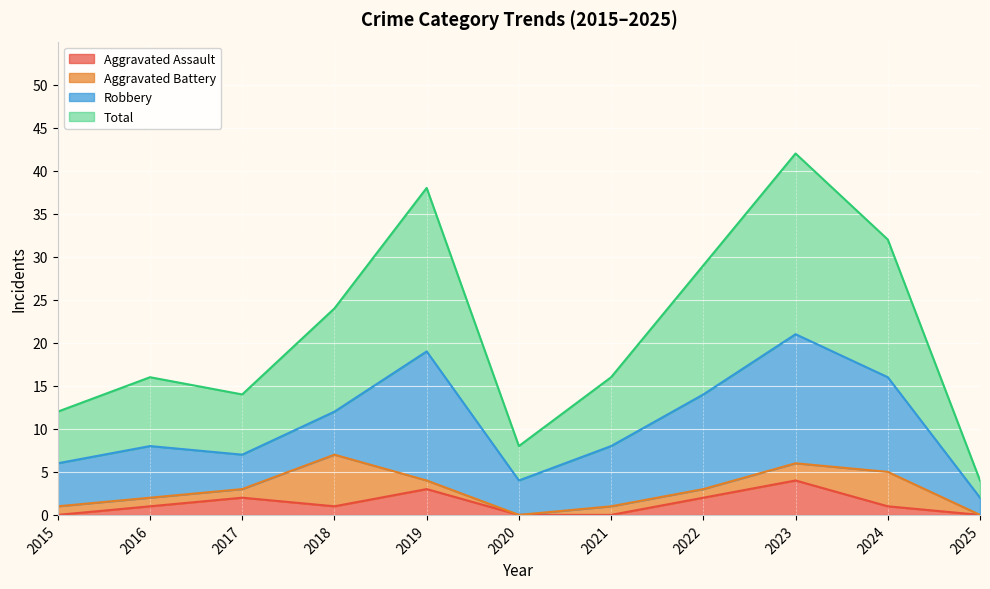

What is the approximate value of Total at 2021, to the nearest 10?

20